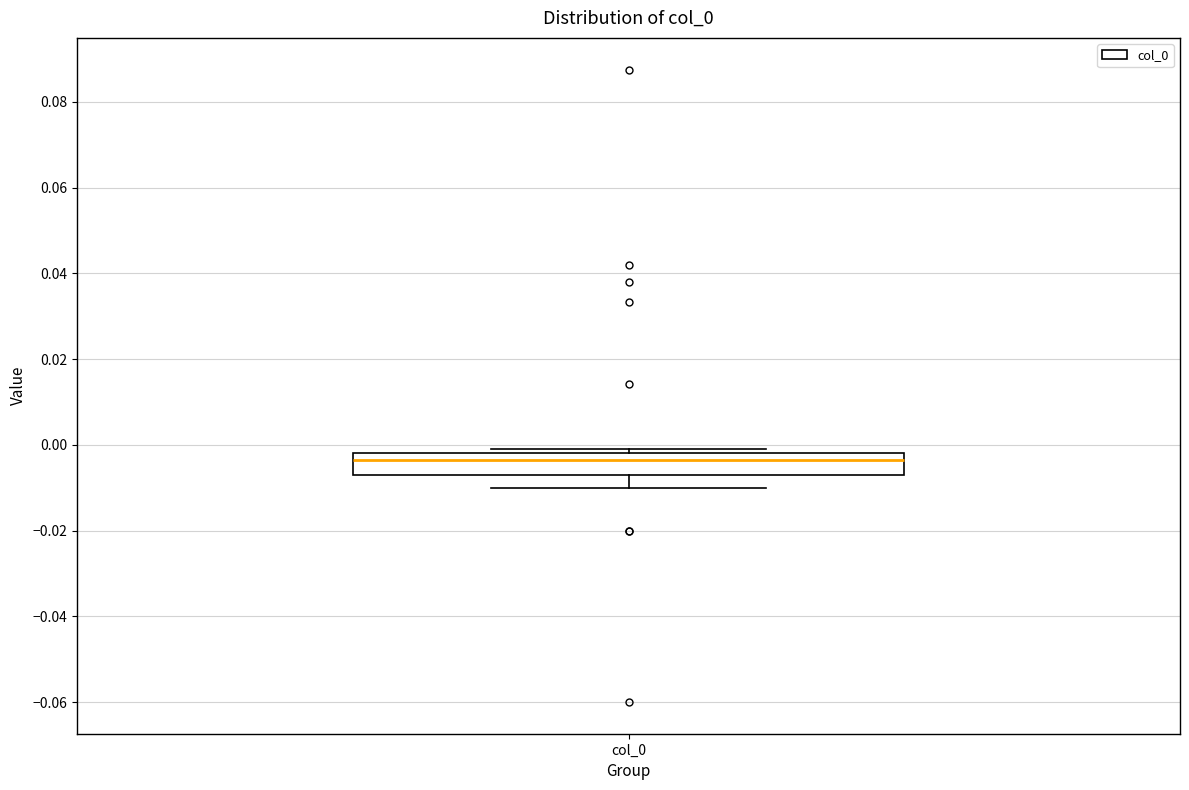

Transcribe this box plot: give where the median line is, the range the box spans, and where the two whiskers end, as read against the y-axis. The values are not printed on the chart, so give them approximately, as read against the axis.

median -0.004, box -0.006 to -0.002, whiskers -0.010 to 0.000